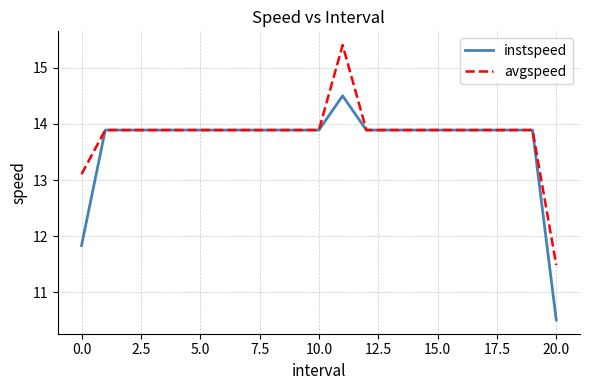

Rank the series by their average value, from lowest to highest.

instspeed, avgspeed